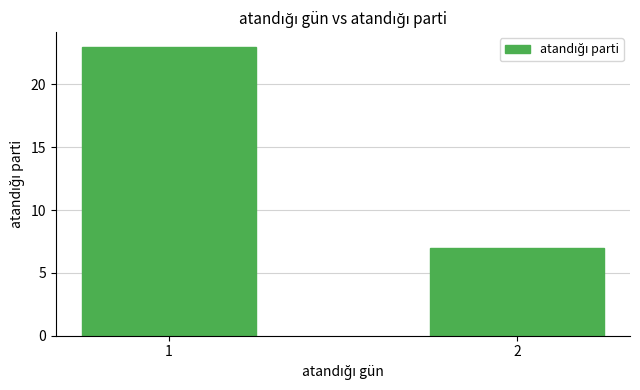

List the labels in order of value, largest first.

1, 2